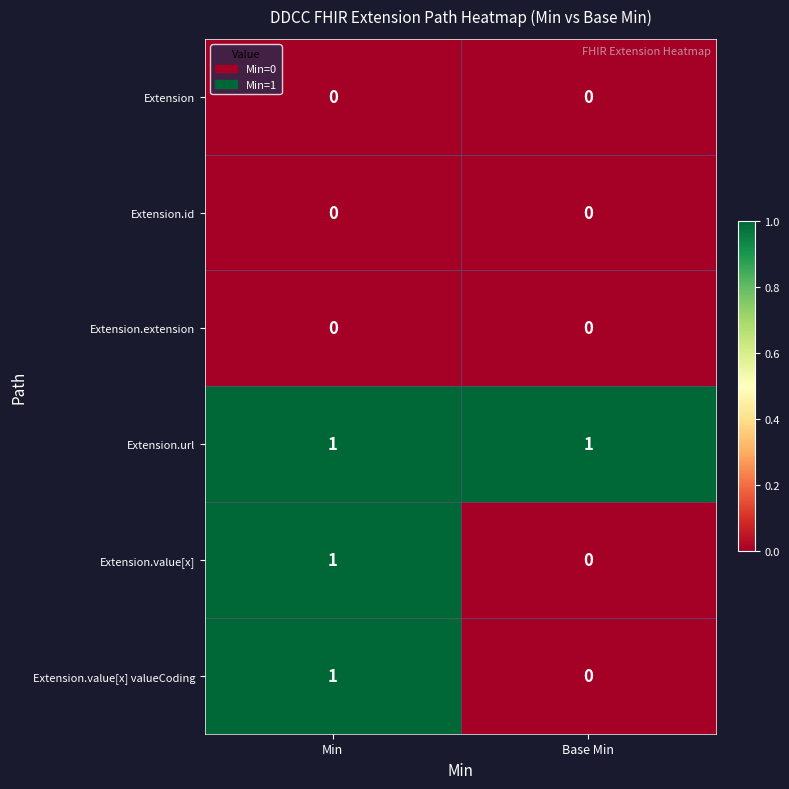

The value of Extension.extension at Base Min is 0. True or false?

True